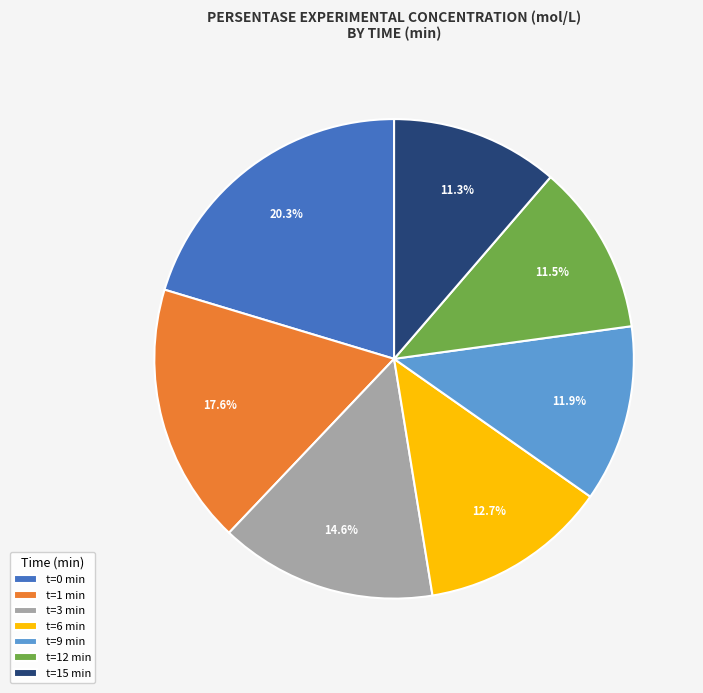

To the nearest percent, what is the average slice percentage?

14%